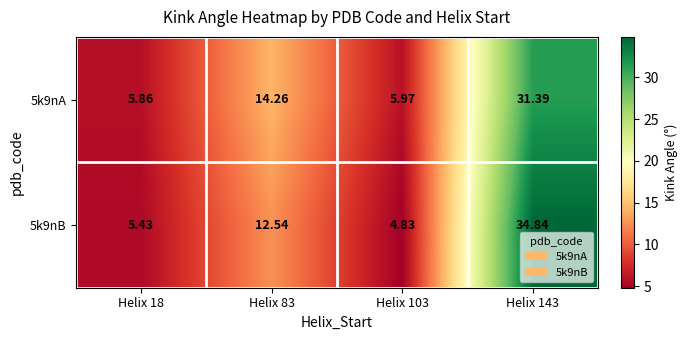

Count the number of categories in the chart.

4